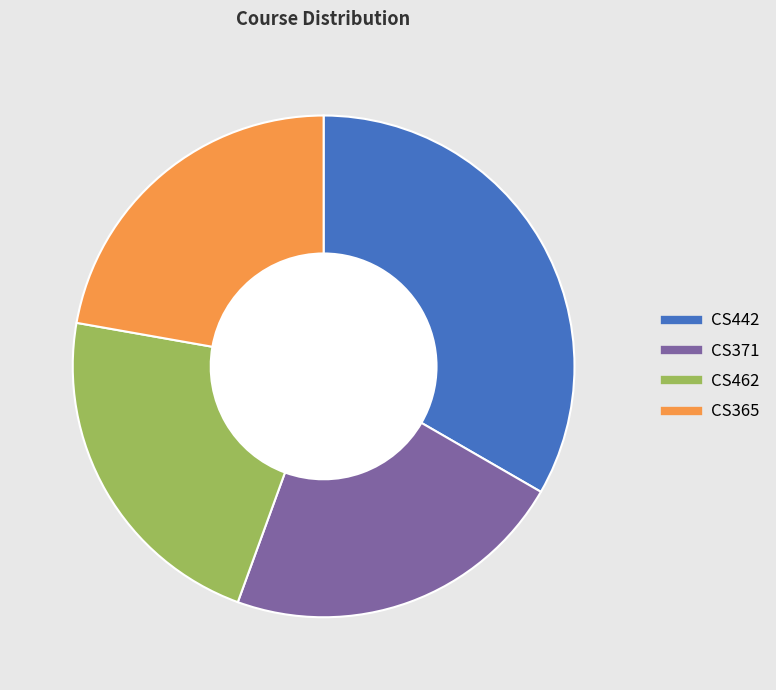

Which has a higher value, CS442 or CS462?

CS442